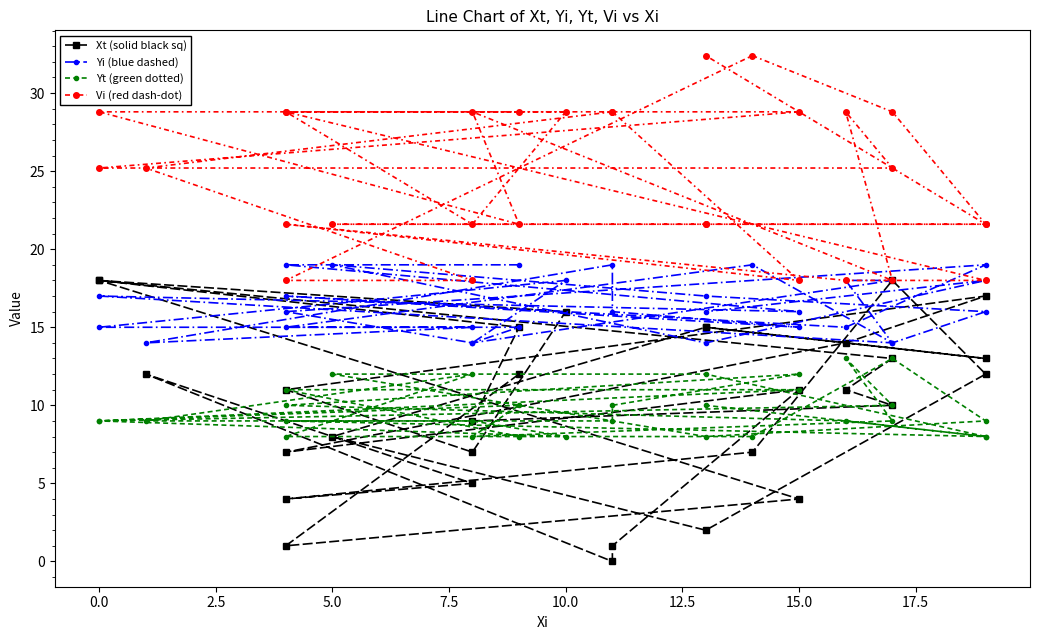

True or false: Vi (red dash-dot) and Yi (blue dashed) cross at least once.

True